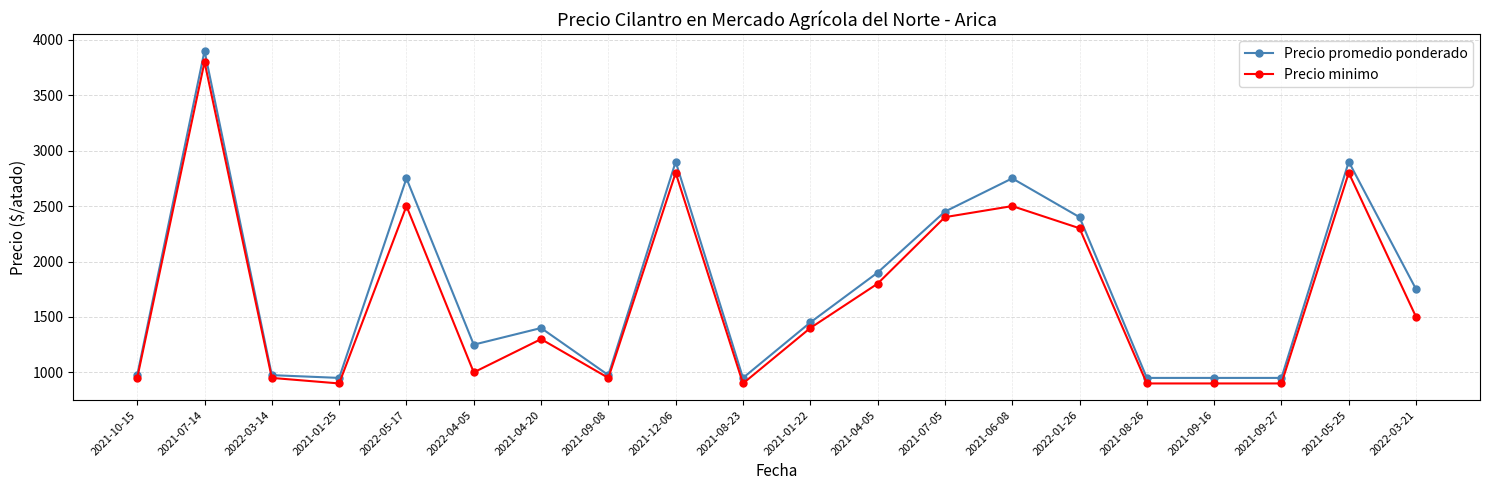

The value of Precio promedio ponderado at 2021-08-23 is 950. True or false?

True